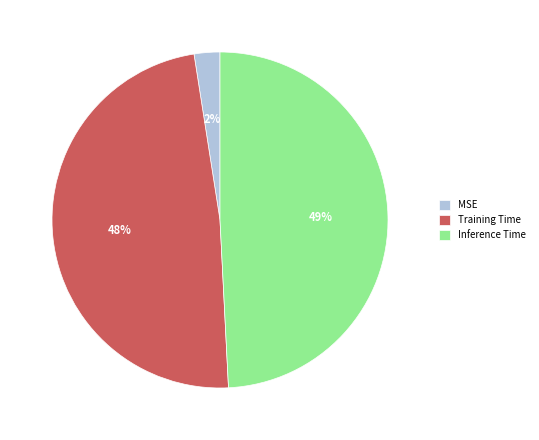

Which category has the biggest portion of the pie?

Inference Time